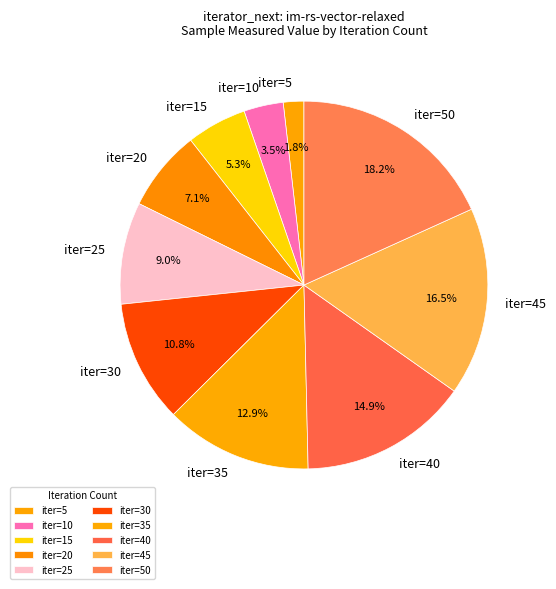

Rank the categories by value from lowest to highest.

iter=5, iter=10, iter=15, iter=20, iter=25, iter=30, iter=35, iter=40, iter=45, iter=50